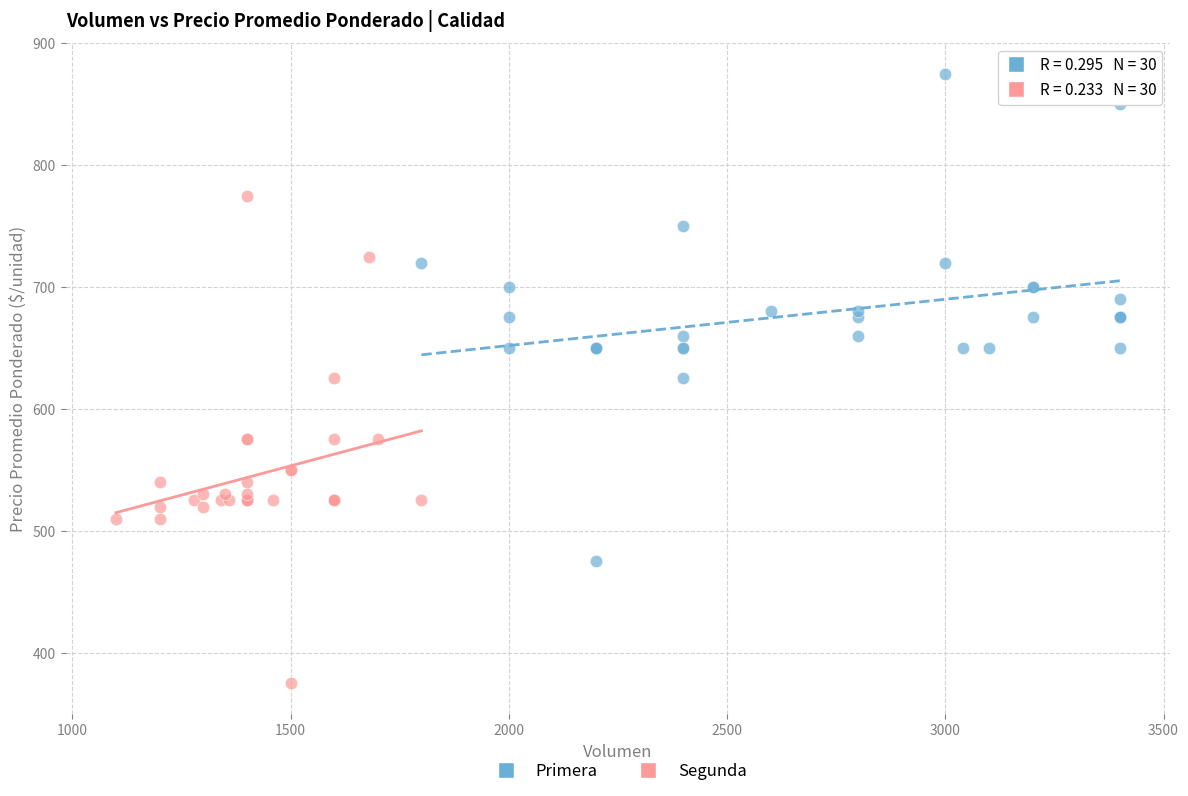

Which series contains the highest Y value?

Primera